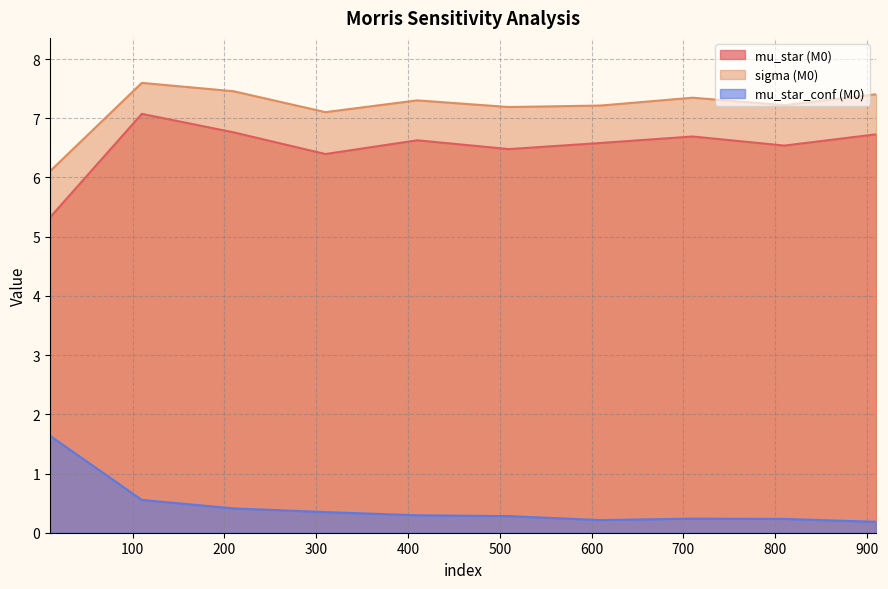

Reading right to left, what are all the values shown in this chart?

mu_star_M0: 910=6.7	810=6.5	710=6.7	610=6.6	510=6.5	410=6.6	310=6.4	210=6.8	110=7.1	10=5.3
sigma_M0: 910=7.4	810=7.2	710=7.3	610=7.2	510=7.2	410=7.3	310=7.1	210=7.5	110=7.6	10=6.1
mu_star_conf_M0: 910=0.2	810=0.2	710=0.2	610=0.2	510=0.3	410=0.3	310=0.3	210=0.4	110=0.6	10=1.6